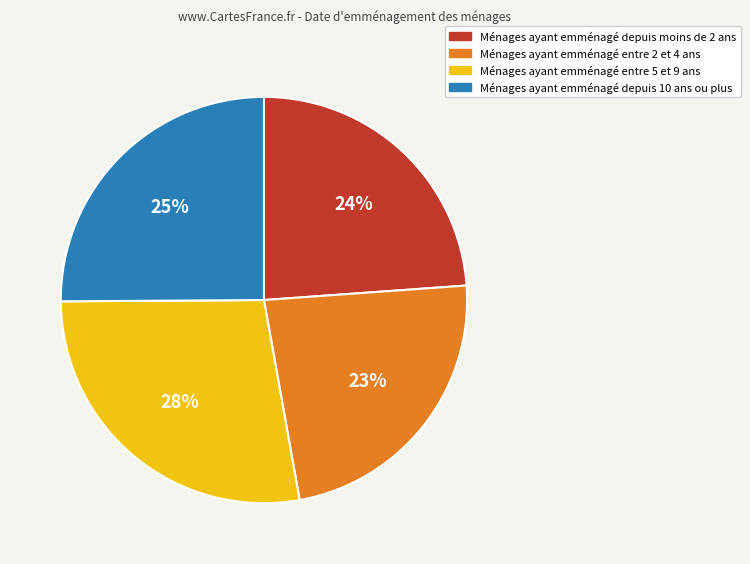

How many slices are in this pie chart?

4